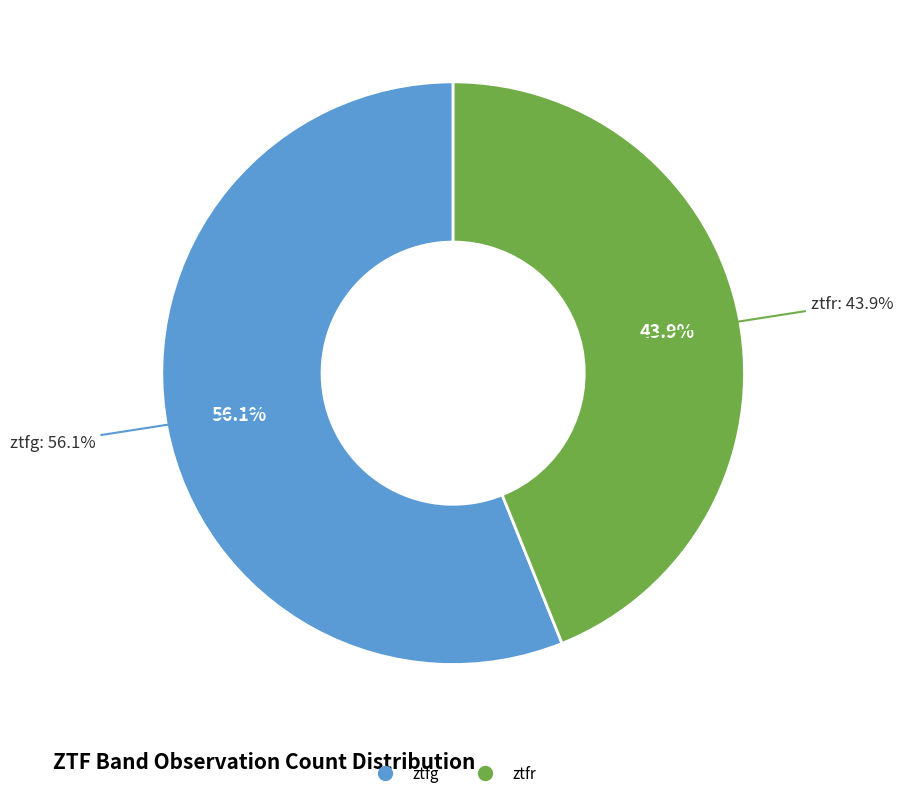

Which category has the smallest portion of the pie?

ztfr